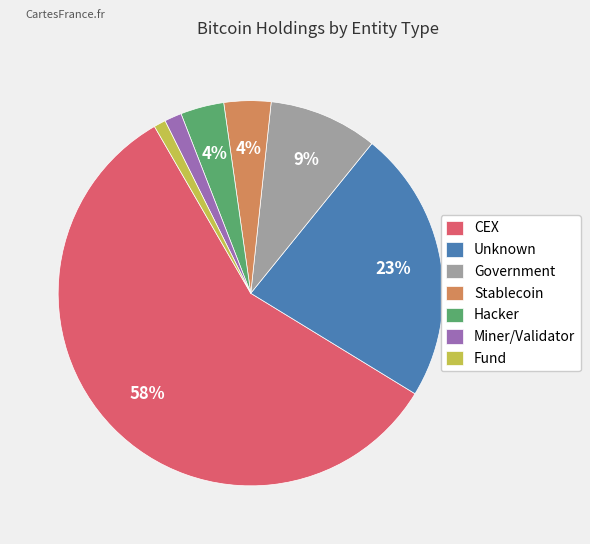

Which slice is the largest?

CEX